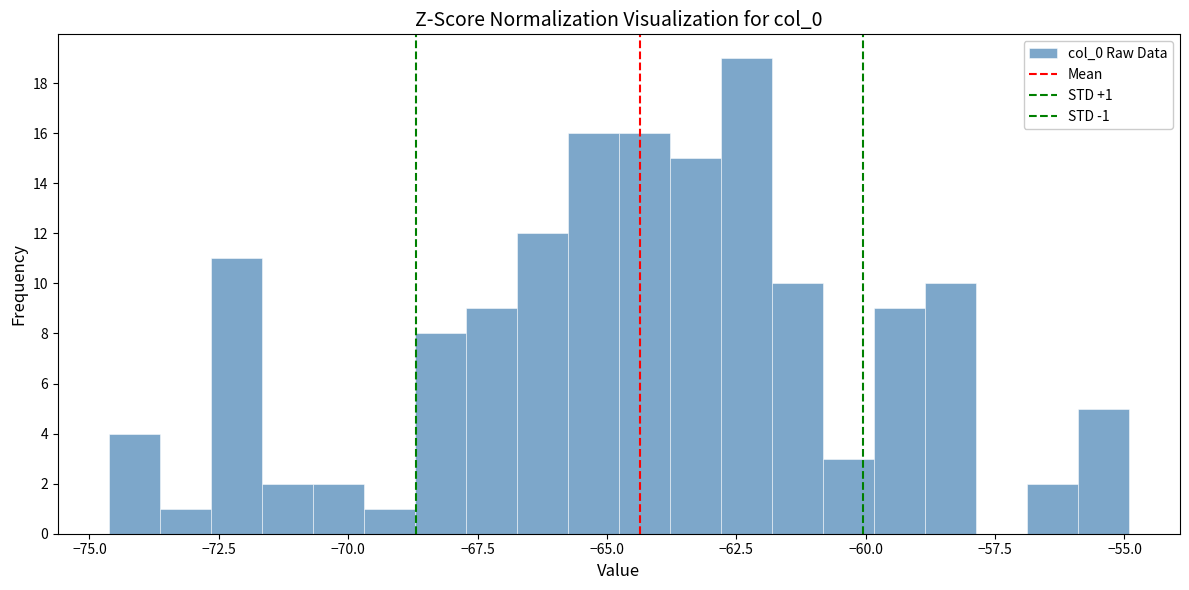

Around what value on the x-axis is the tallest bar? Give the approximate position of its centre, as read against the axis.

-62.5